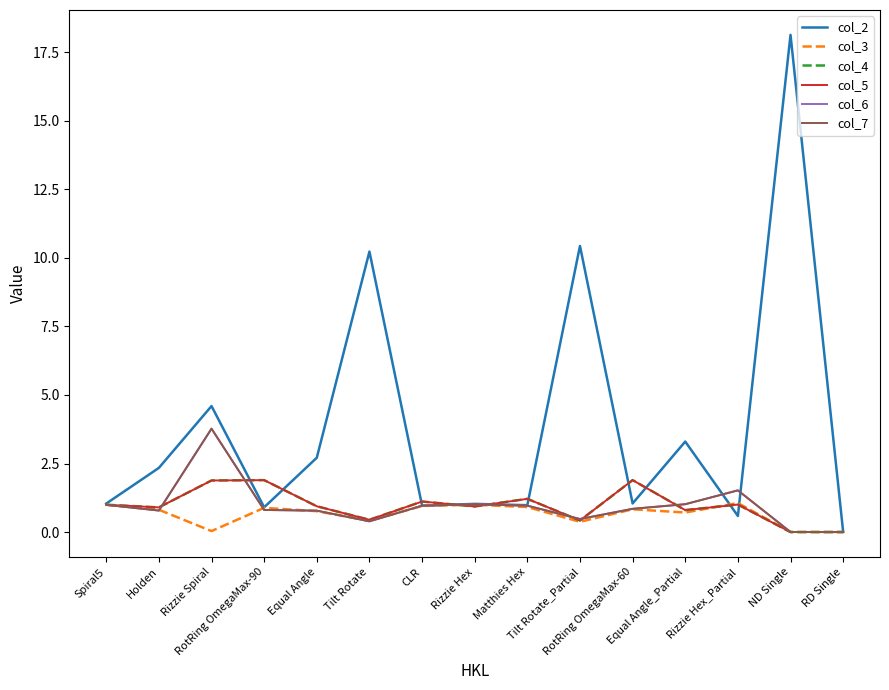

List the labels in order of col_4 value, largest first.

RotRing OmegaMax-60, RotRing OmegaMax-90, Rizzie Spiral, Matthies Hex, CLR, Rizzie Hex_Partial, Spiral5, Equal Angle, Rizzie Hex, Holden, Equal Angle_Partial, Tilt Rotate, Tilt Rotate_Partial, RD Single, ND Single